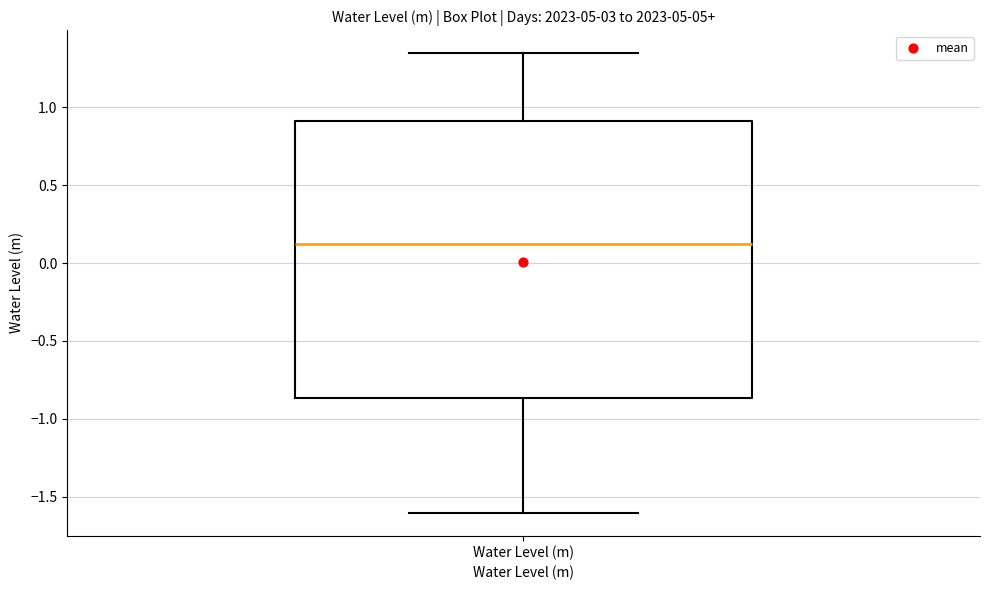

Transcribe this box plot: give where the median line is, the range the box spans, and where the two whiskers end, as read against the y-axis. The values are not printed on the chart, so give them approximately, as read against the axis.

median 0.10, box -0.85 to 0.90, whiskers -1.60 to 1.35